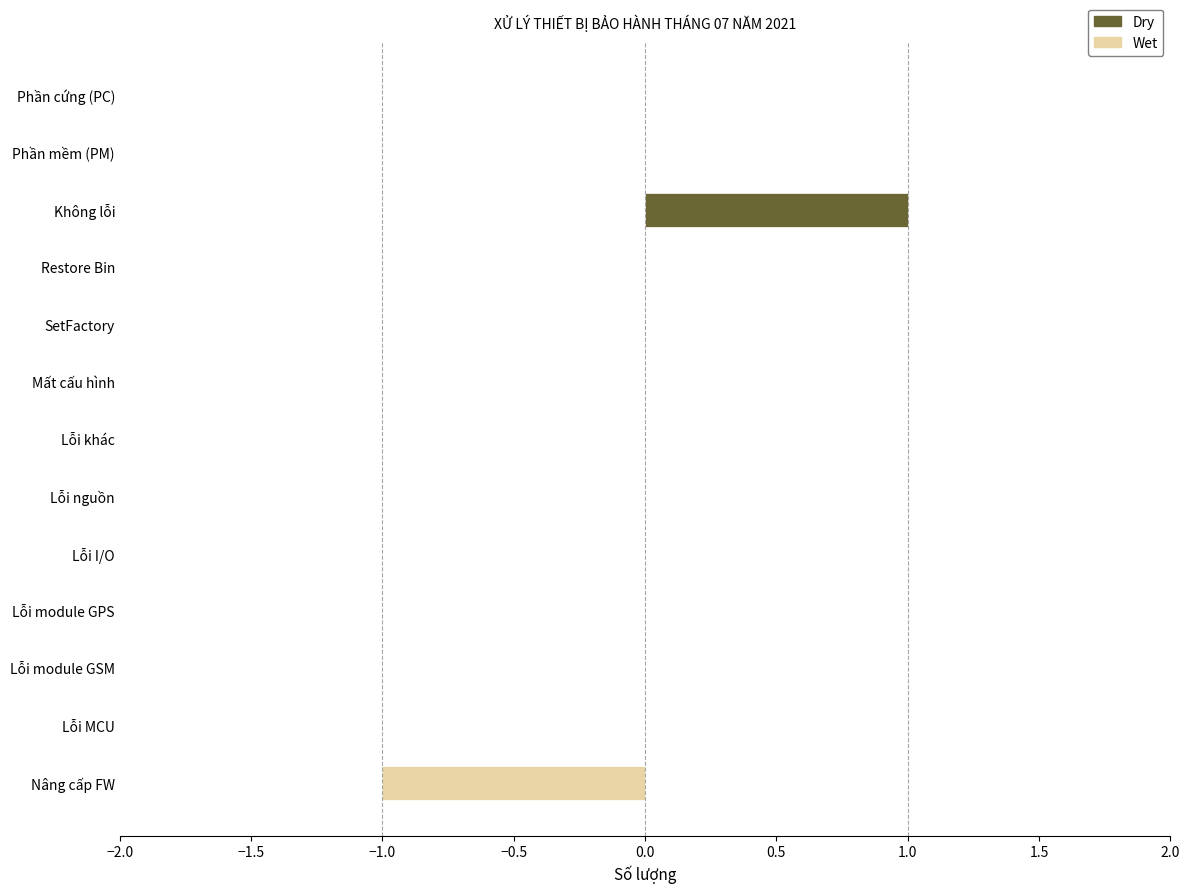

List the series in order of their overall mean, lowest first.

Wet, Dry